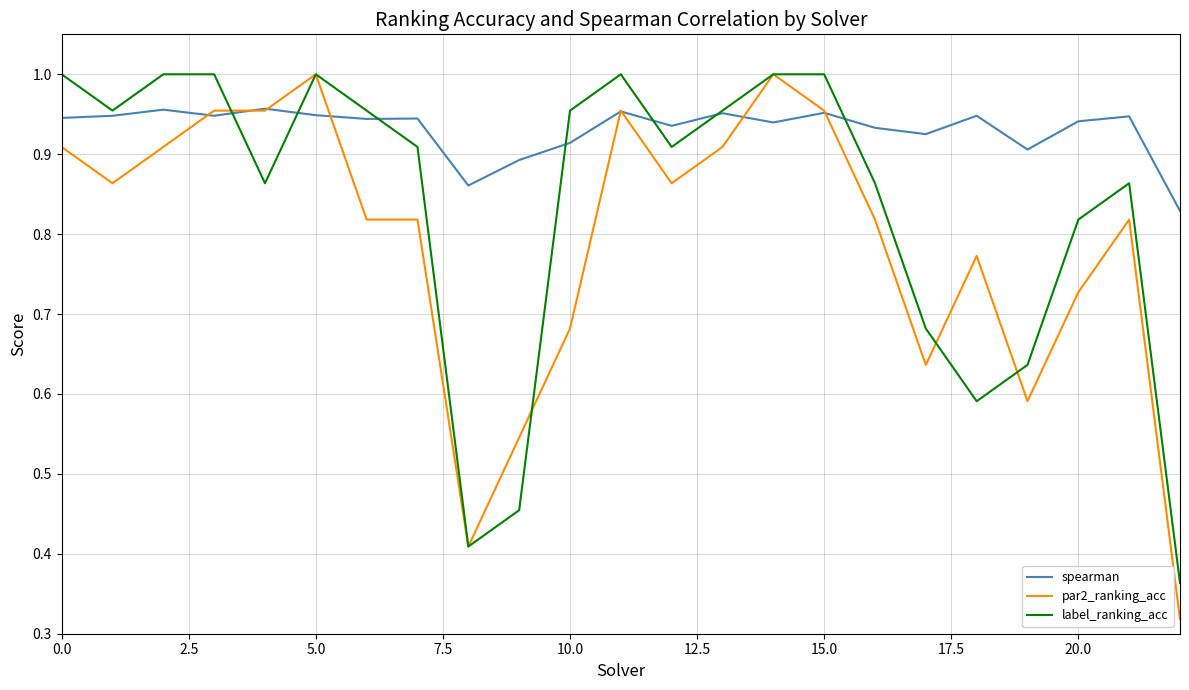

List the series in order of their overall mean, lowest first.

par2_ranking_acc, label_ranking_acc, spearman